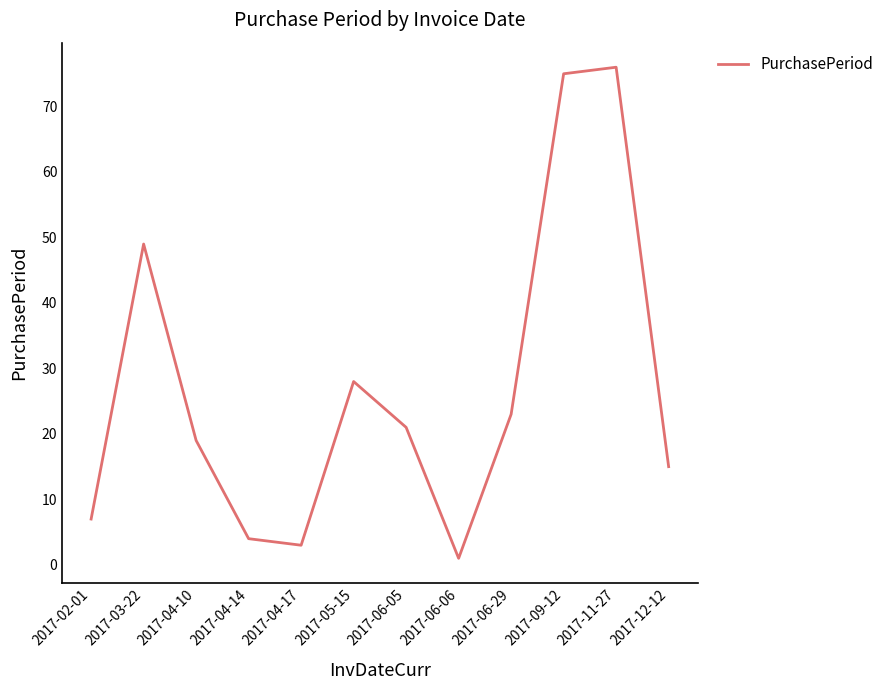

At which label does the data first exceed 21?

2017-03-22